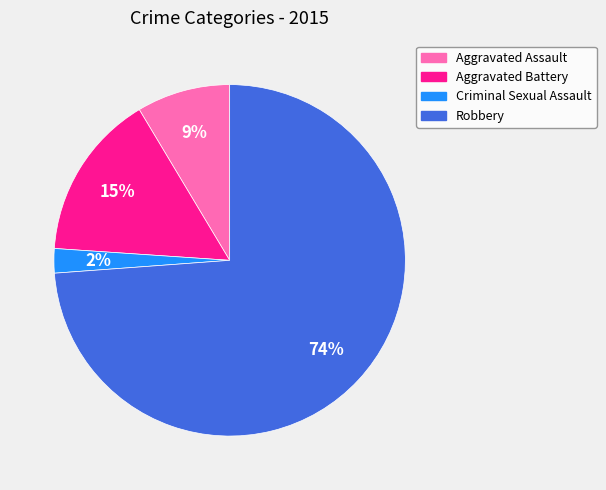

To the nearest percent, what portion does Aggravated Assault represent?

9%